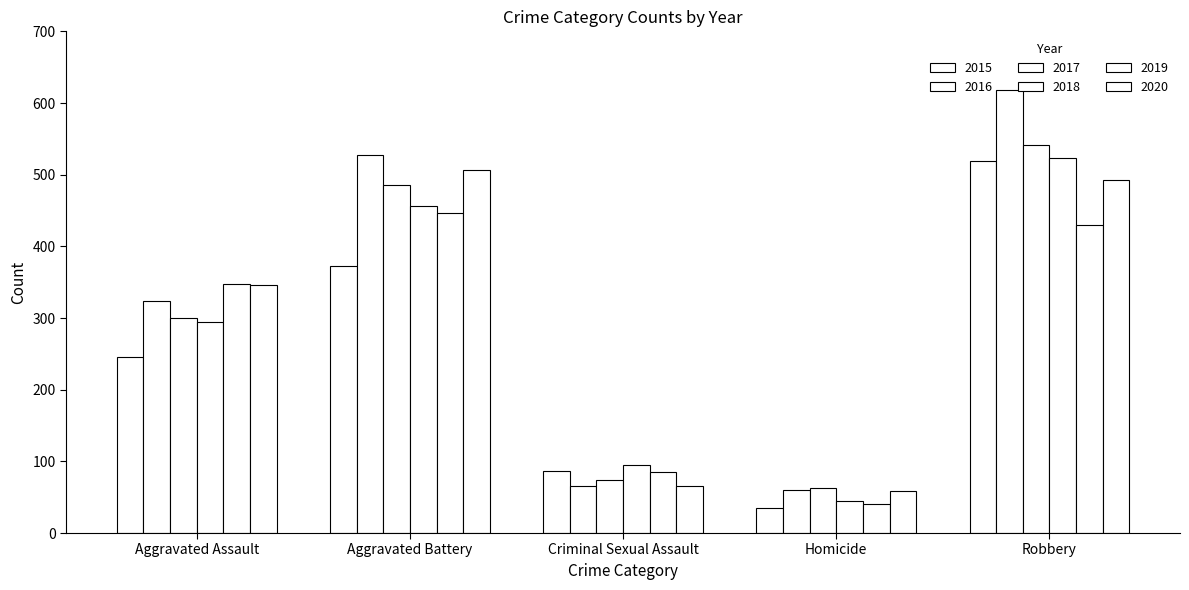

Does the chart contain stacked bars?

No